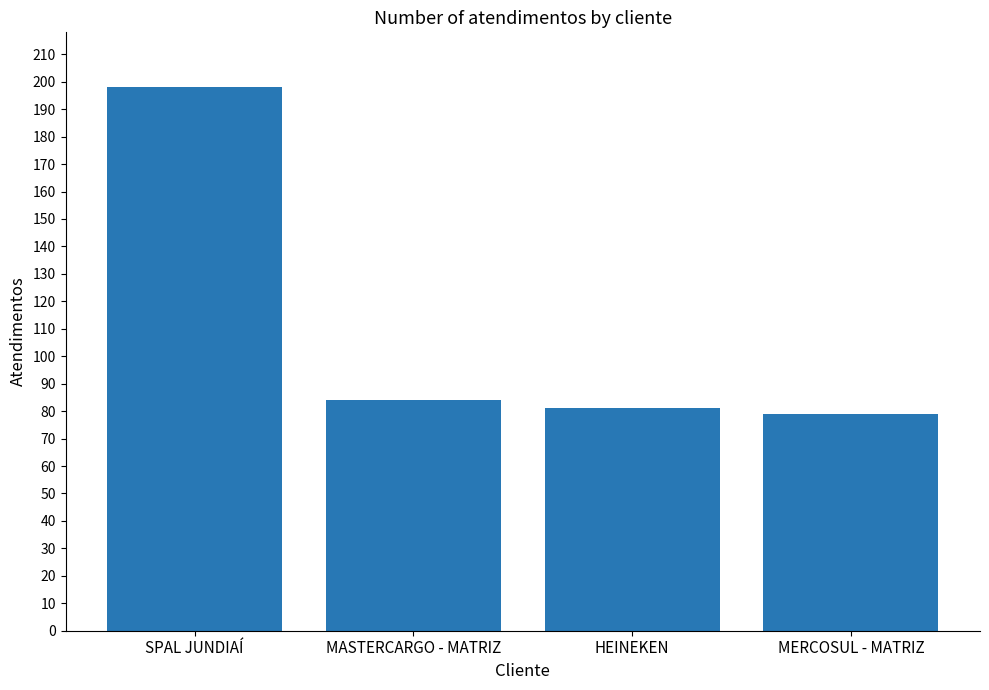

Reading left to right, extract all data points from this chart.

198	84	81	79